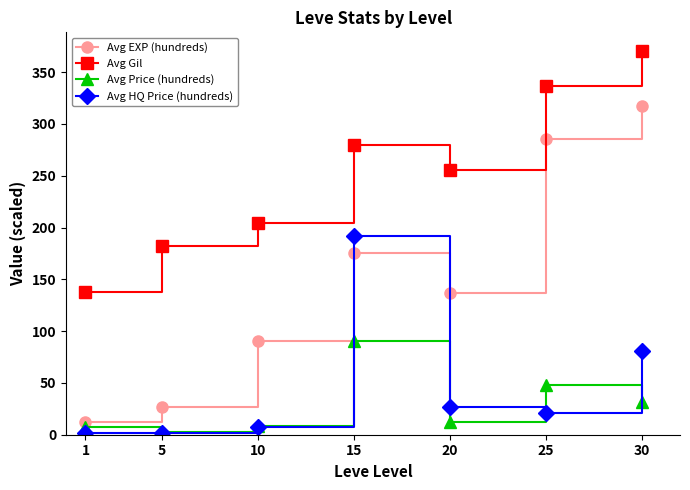

What is the value of the Avg HQ Price (hundreds) point at the 3rd from the left?

7.3